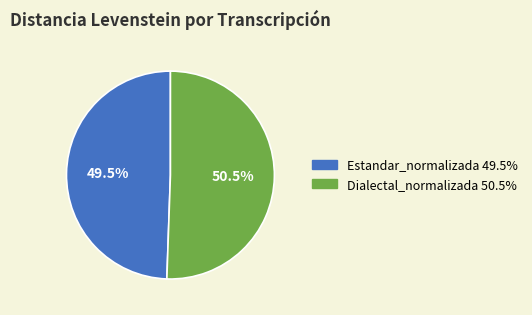

Does any single category account for the majority?

Yes